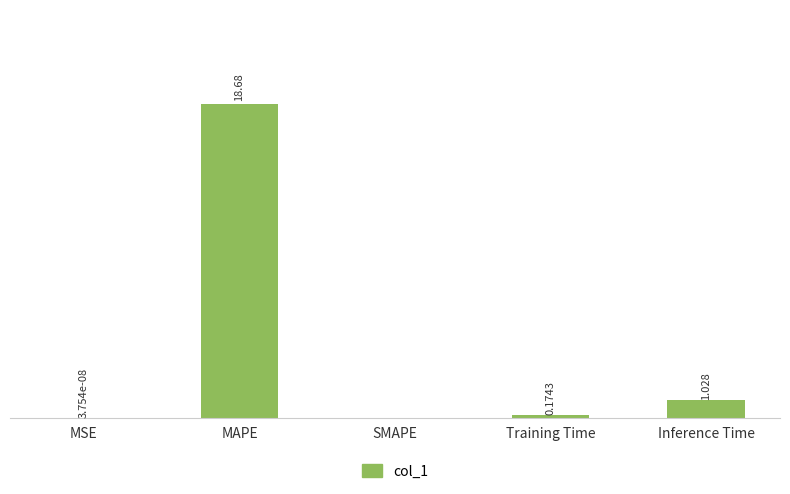

Between MAPE and SMAPE, which is larger?

MAPE